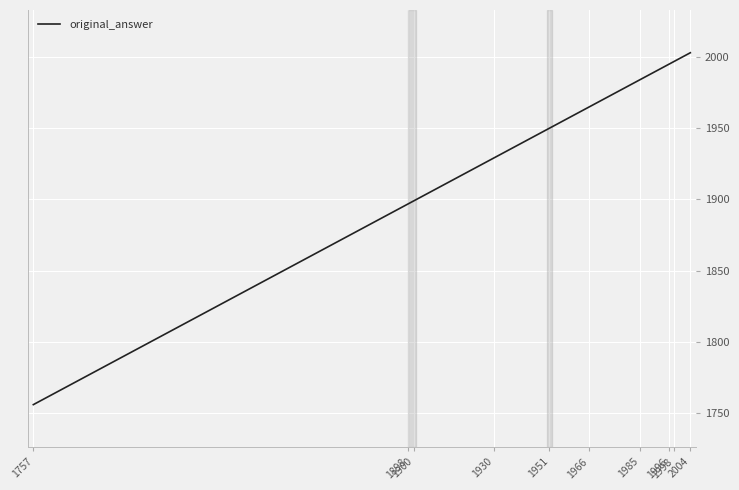

What is the minimum value shown in the chart?

1756